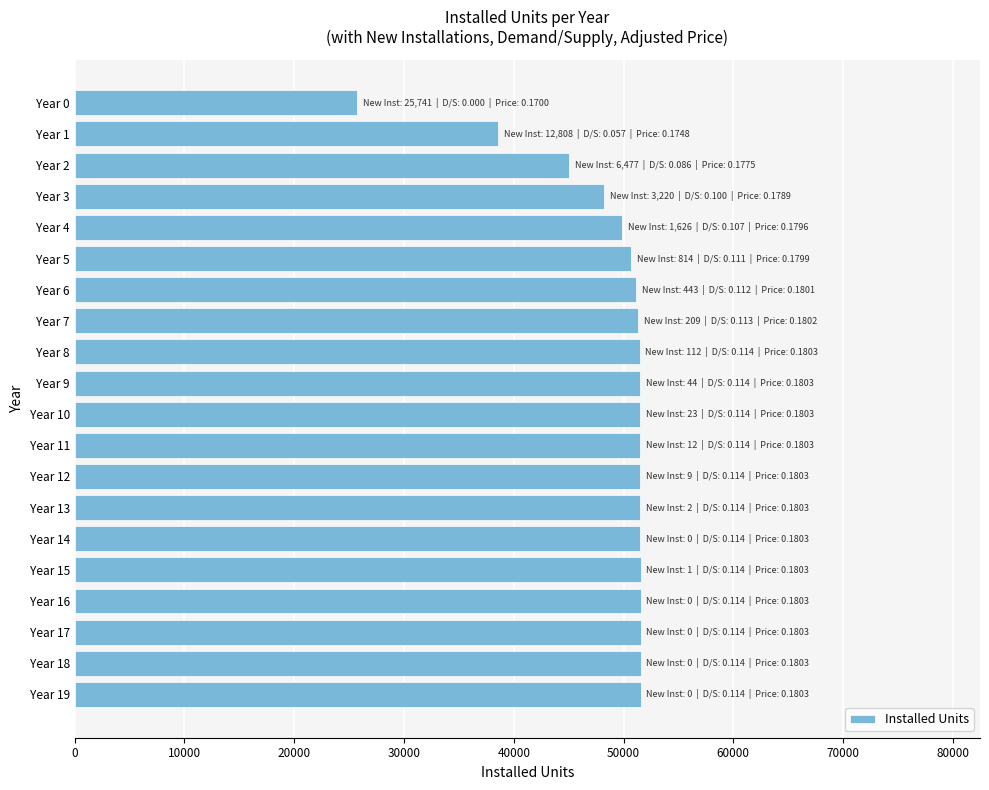

What is the value of the 20th bar from the top?

51541